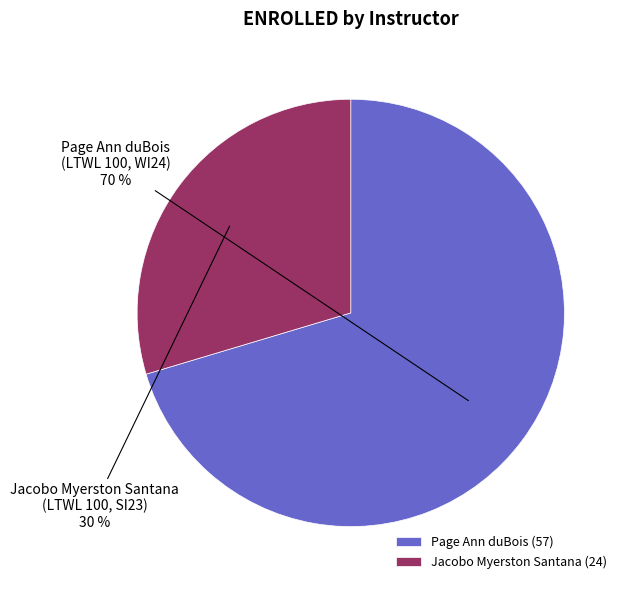

Which slice is the largest?

Page Ann duBois